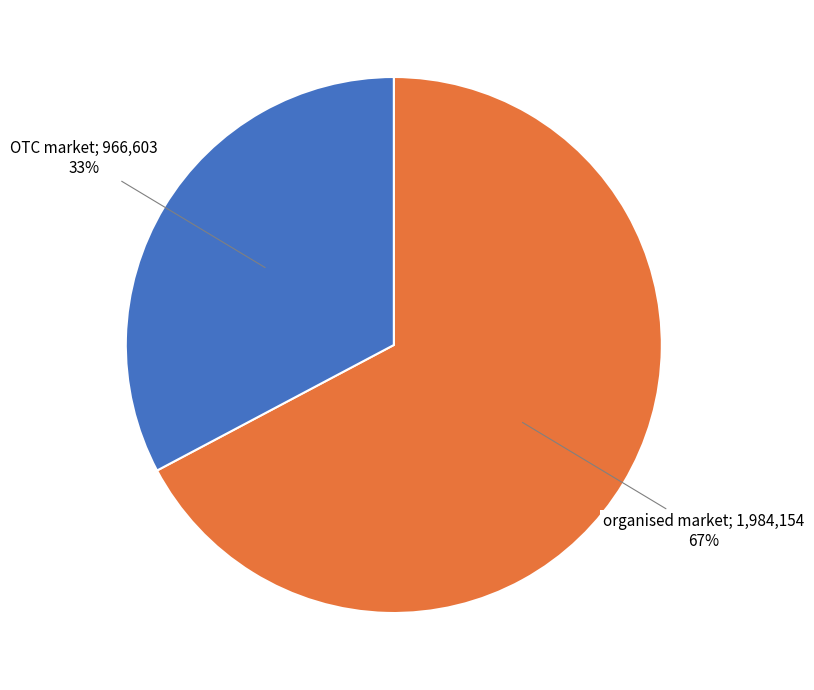

To the nearest percent, what is the average slice percentage?

50%